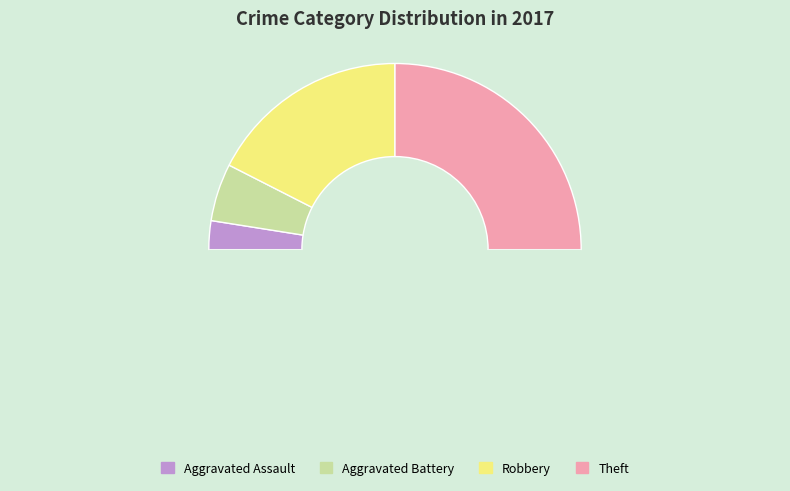

Count the number of slices in the pie.

5